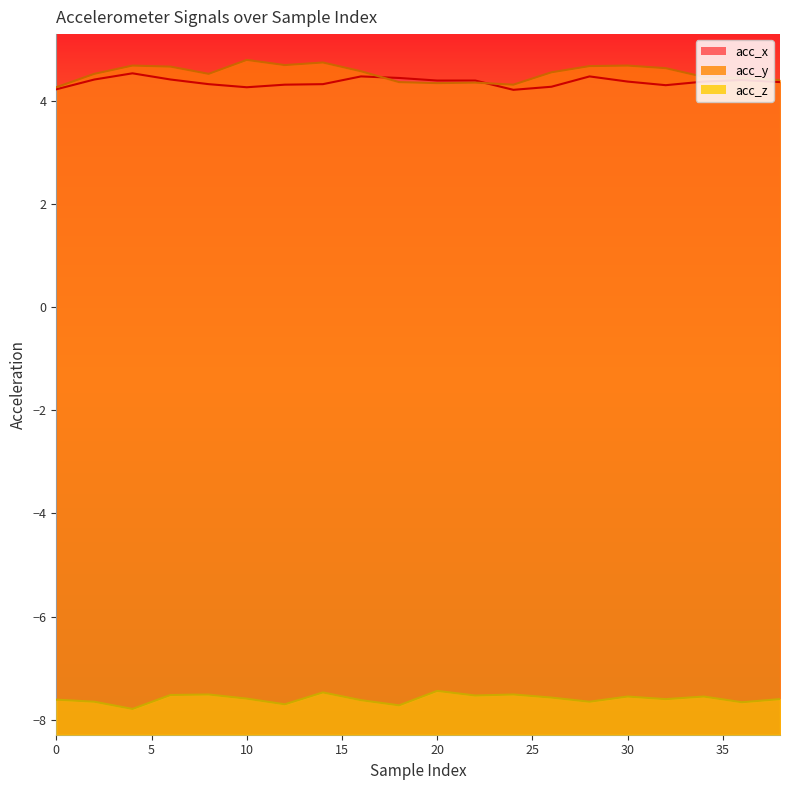

How many intersections are there between acc_x and acc_y?

2